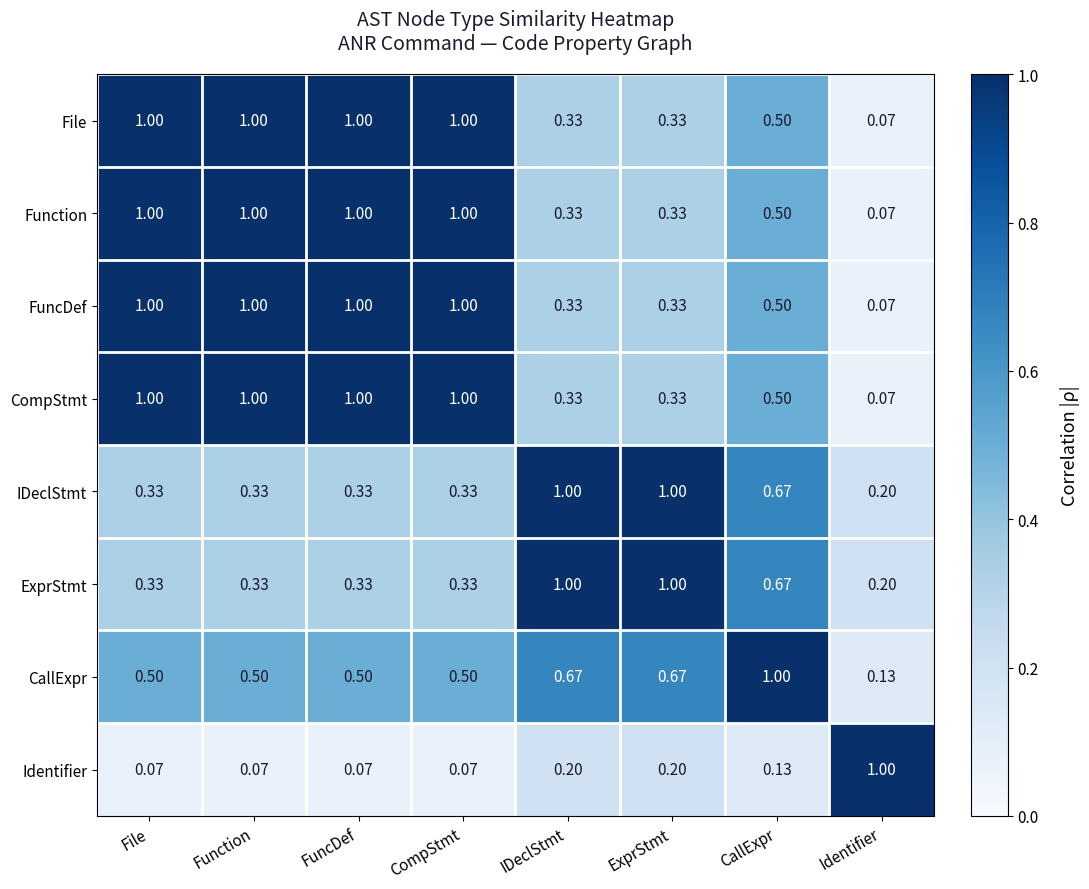

Which category has the lowest value in the Function series?

Identifier